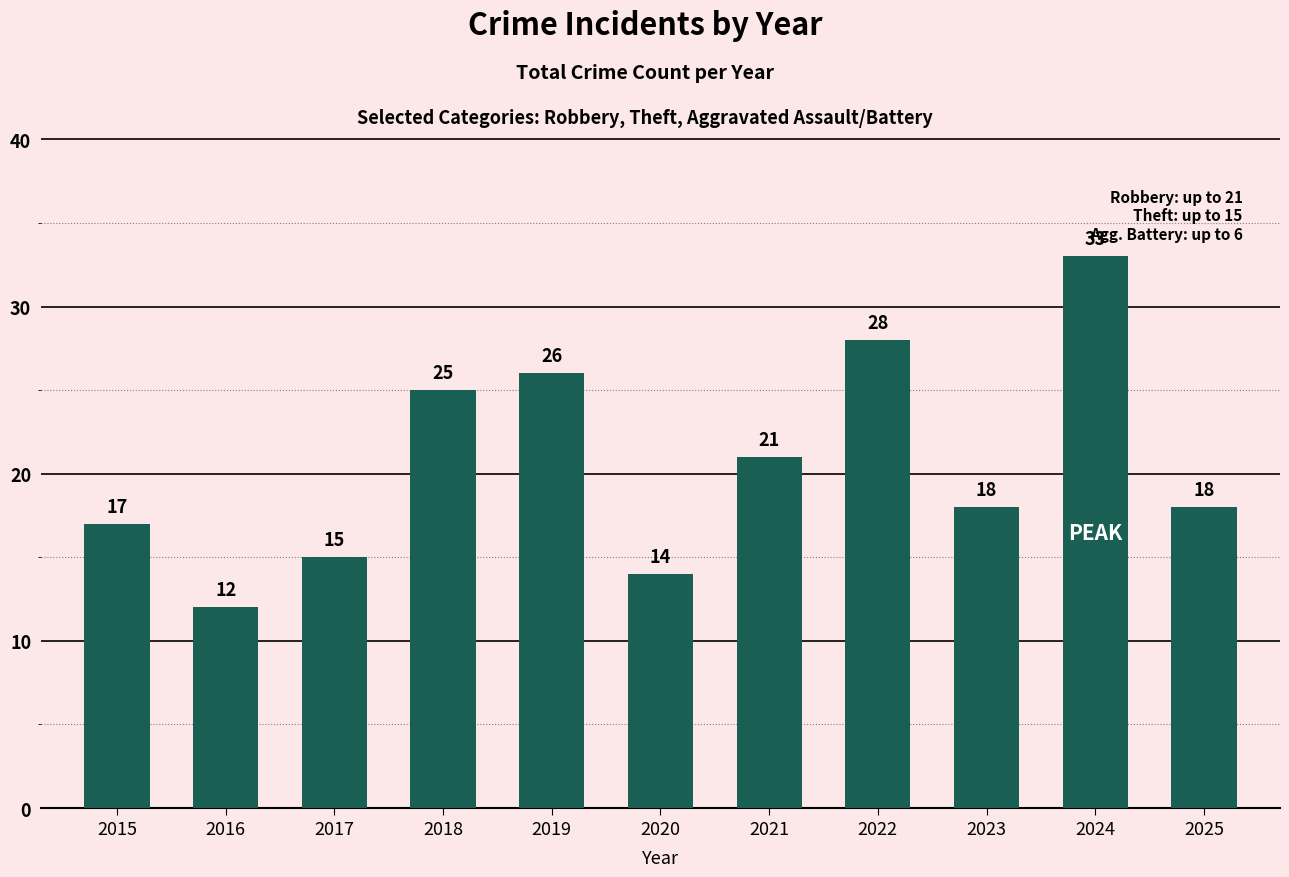

What is the value of the 9th bar from the left?

18